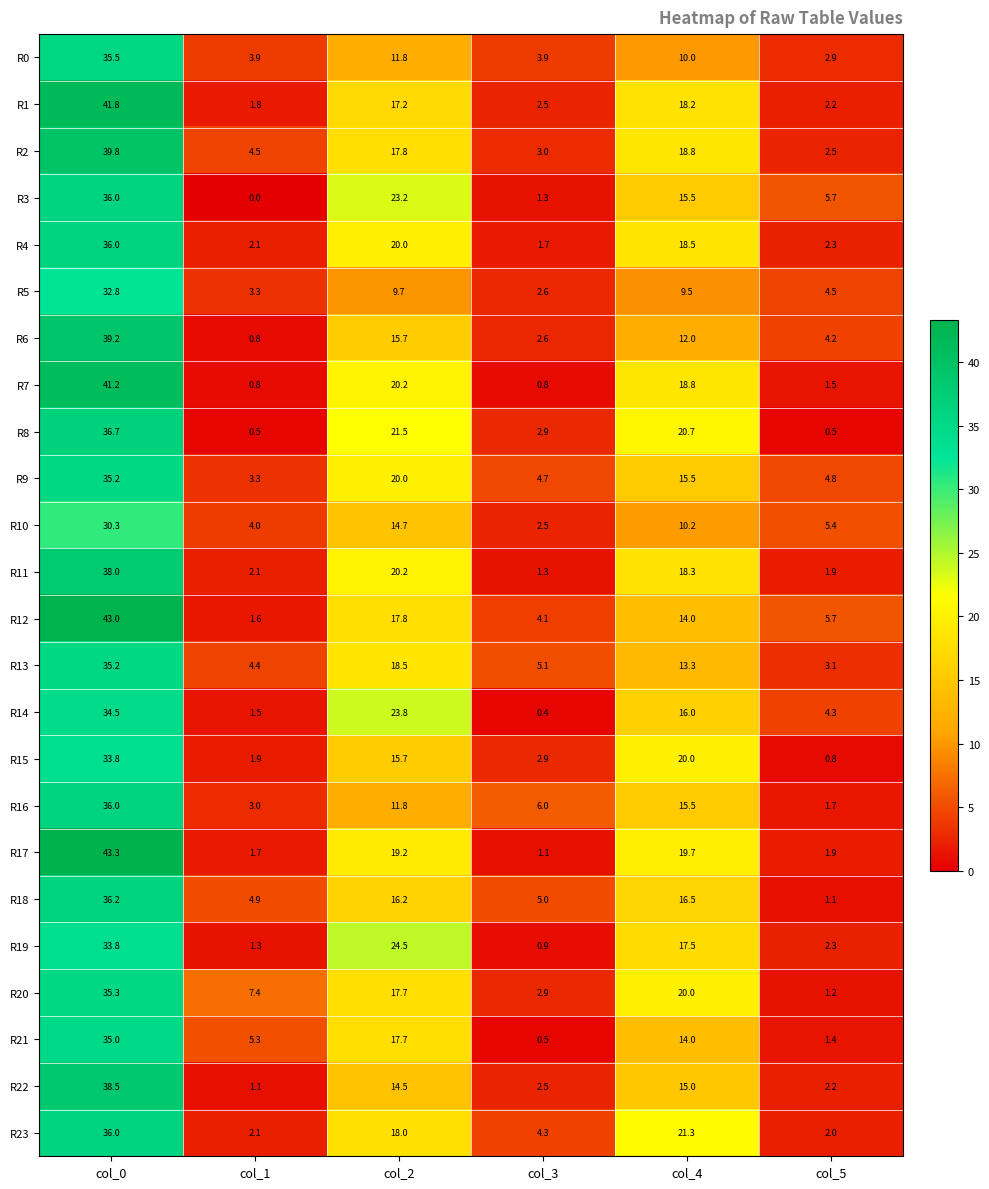

How many series are shown in this chart?

24